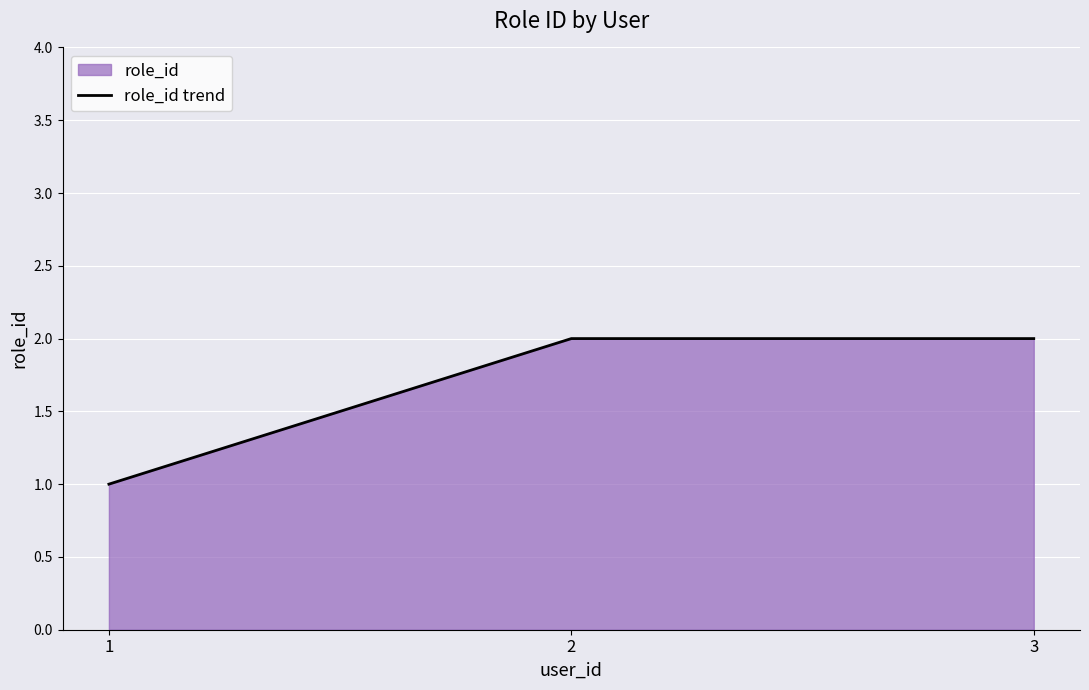

How many distinct data groups are displayed?

1